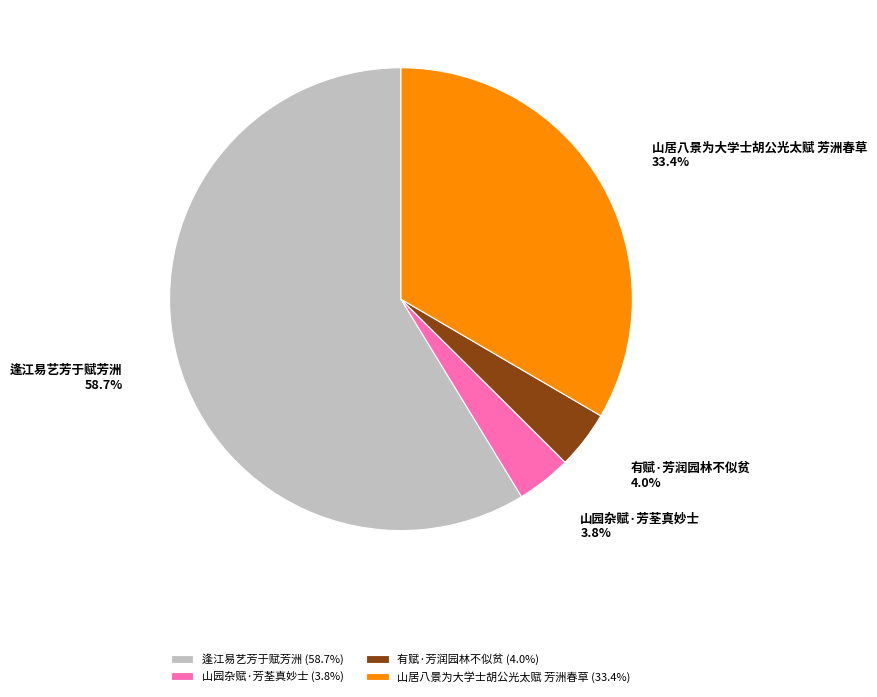

What is the majority slice?

逢江易艺芳于赋芳洲